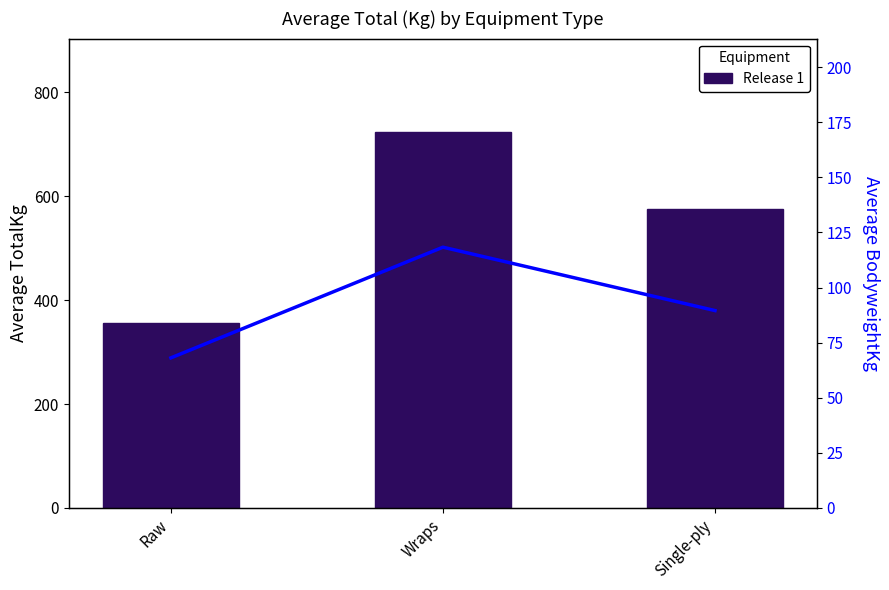

Which series has the largest total across all categories?

Release 1